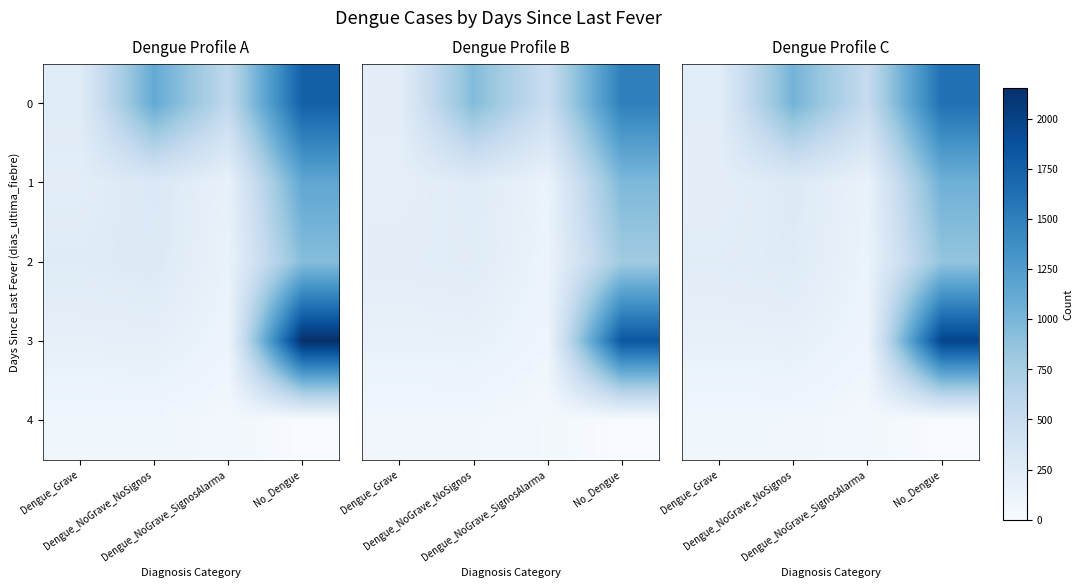

The value of 2 at No_Dengue is 0.3. True or false?

False